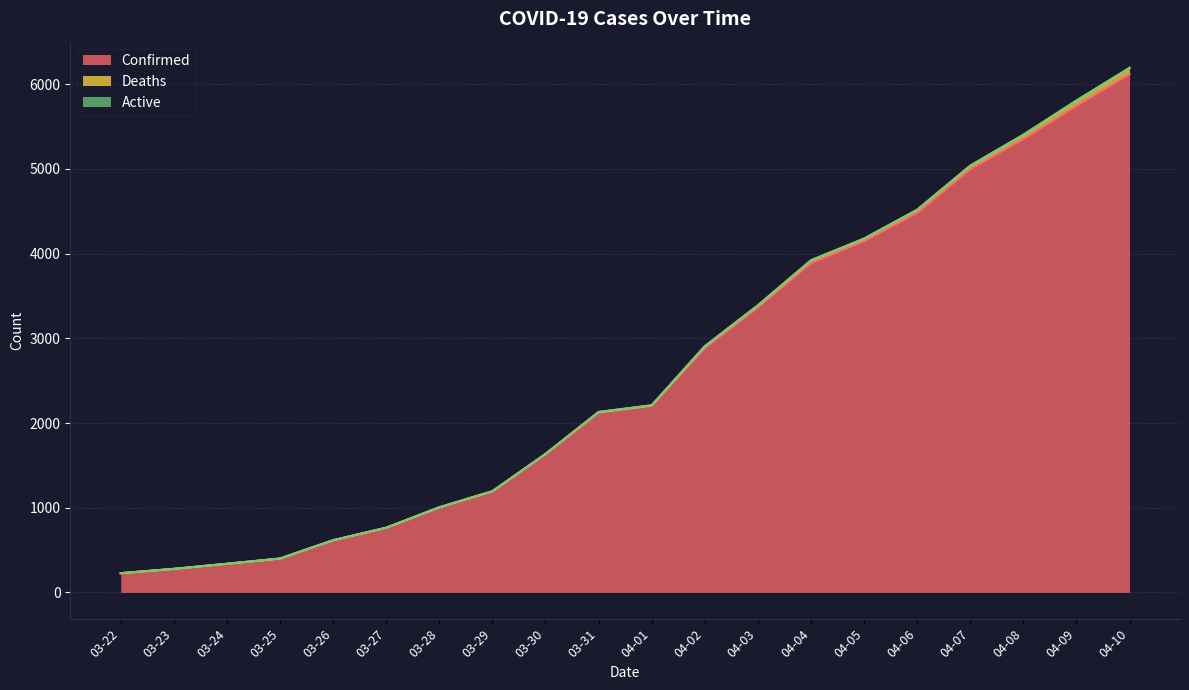

Which series has the widest spread of values?

Confirmed